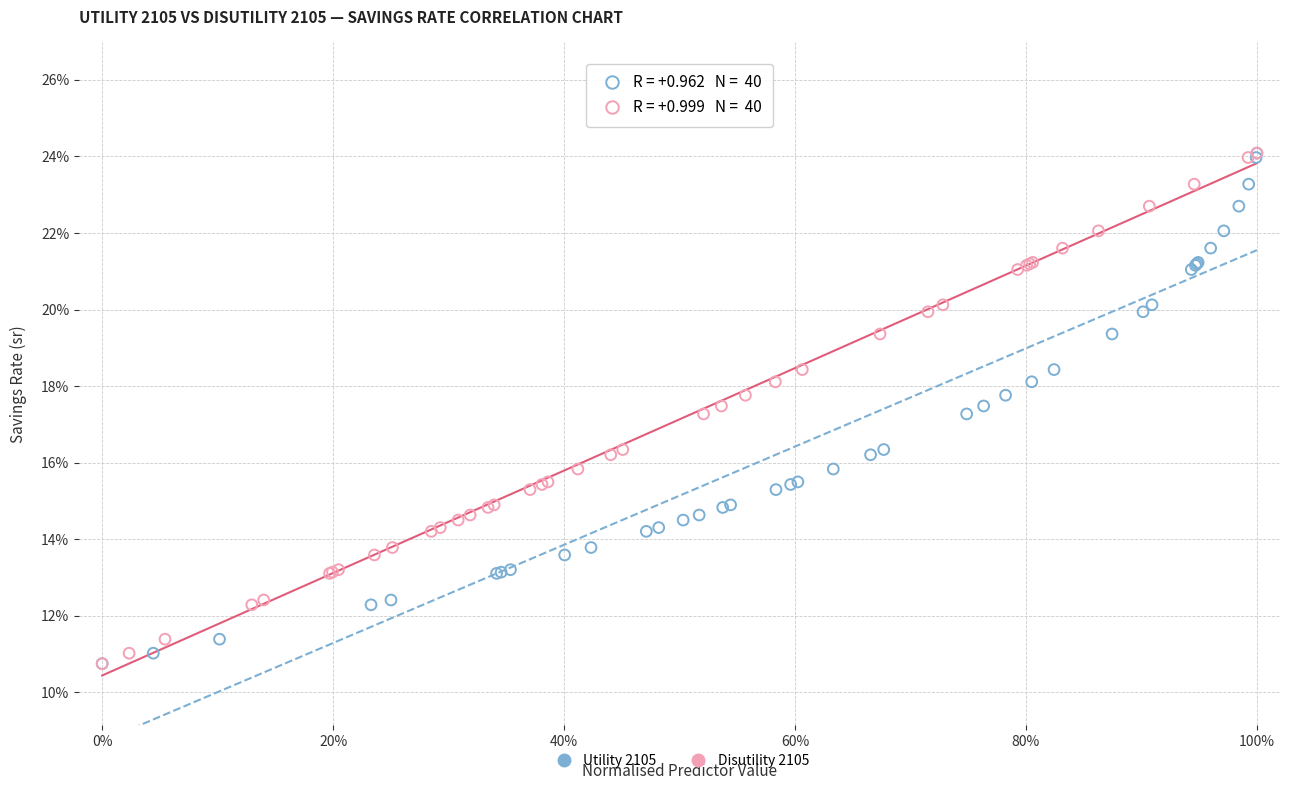

What are all the series names shown in the legend?

Utility 2105, Disutility 2105